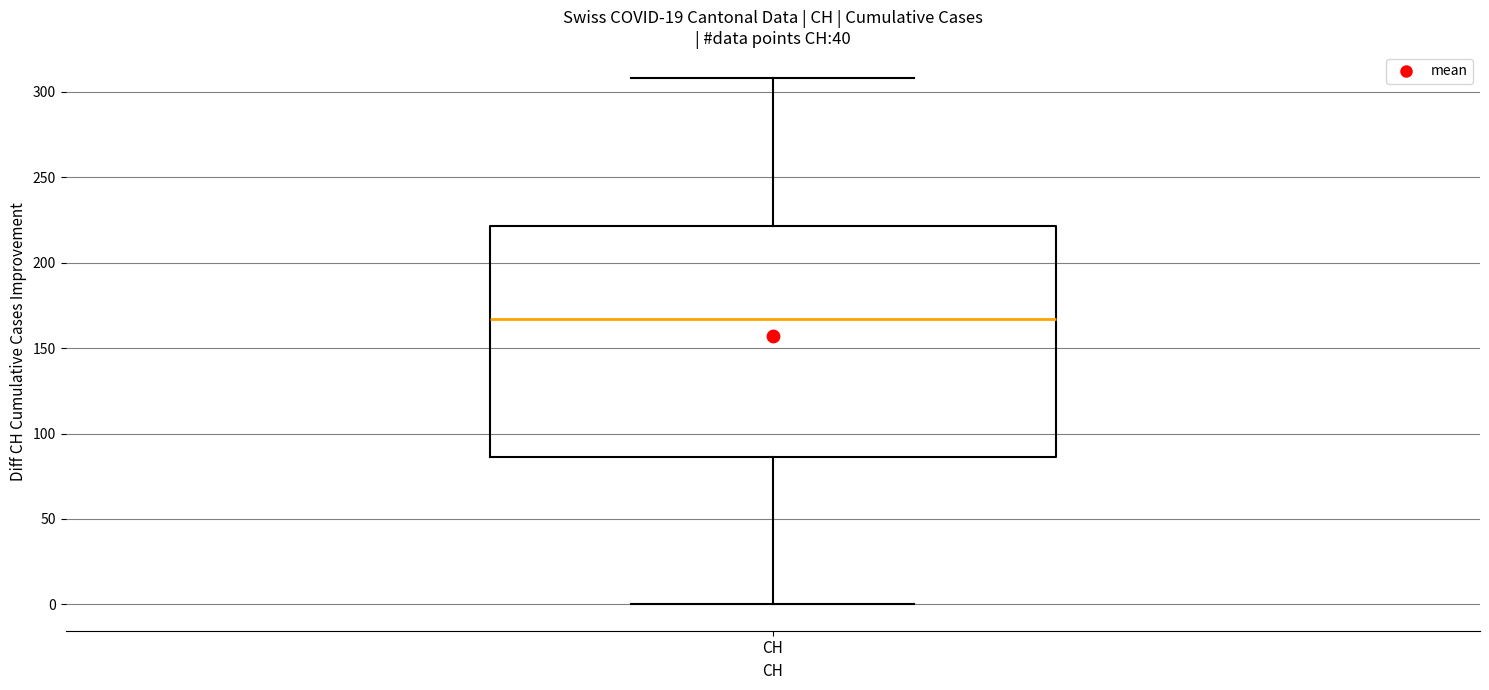

Read this box plot against the y-axis: the position of the median line, the range covered by the box, and the ends of both whiskers. The values are not printed on the chart, so give them approximately, as read against the axis.

median 165, box 85 to 220, whiskers 0 to 310